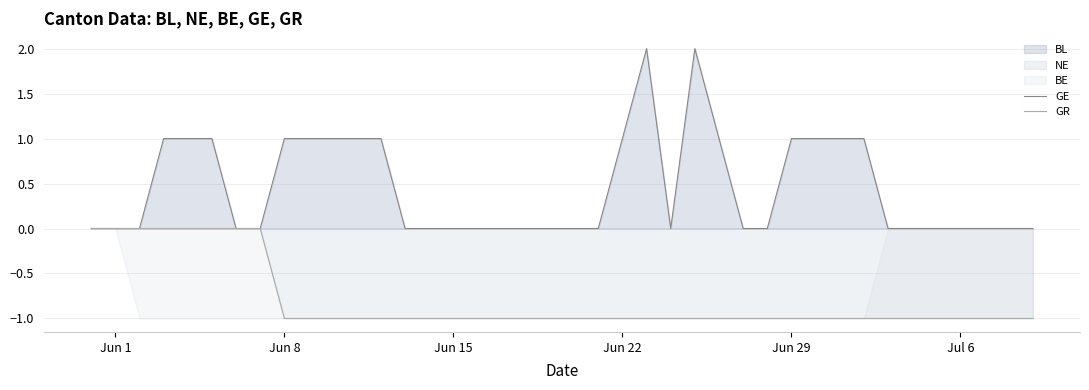

True or false: GR has a value of -1 at 28.

False